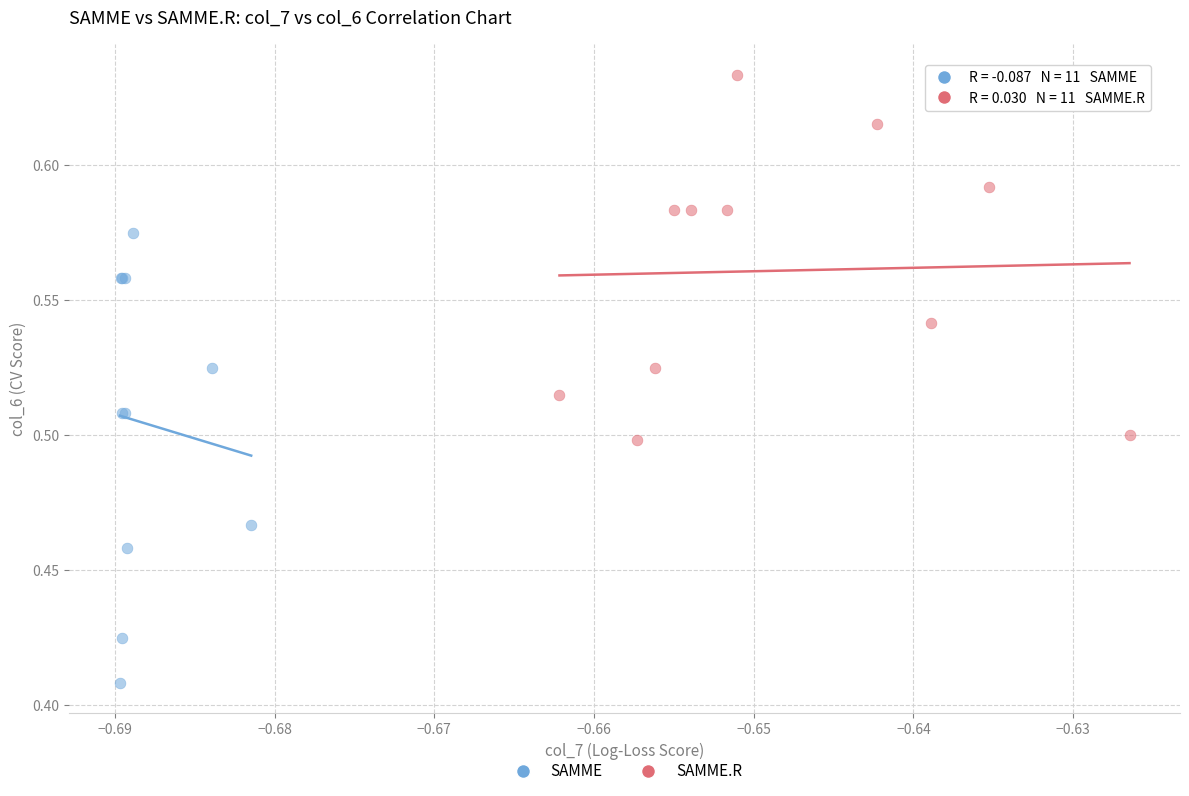

Which series has the widest spread of Y values?

SAMME